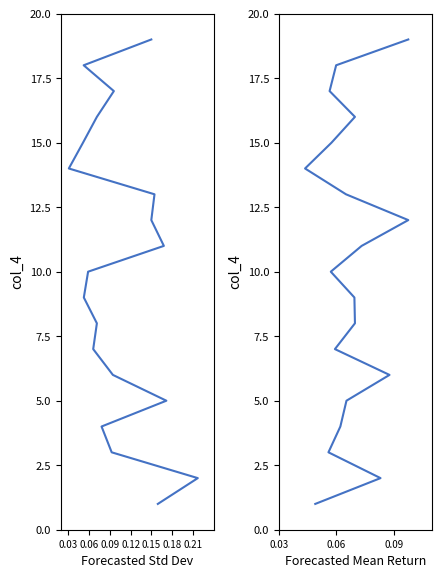

Which series has the largest total across all categories?

Forecasted Standard Deviation